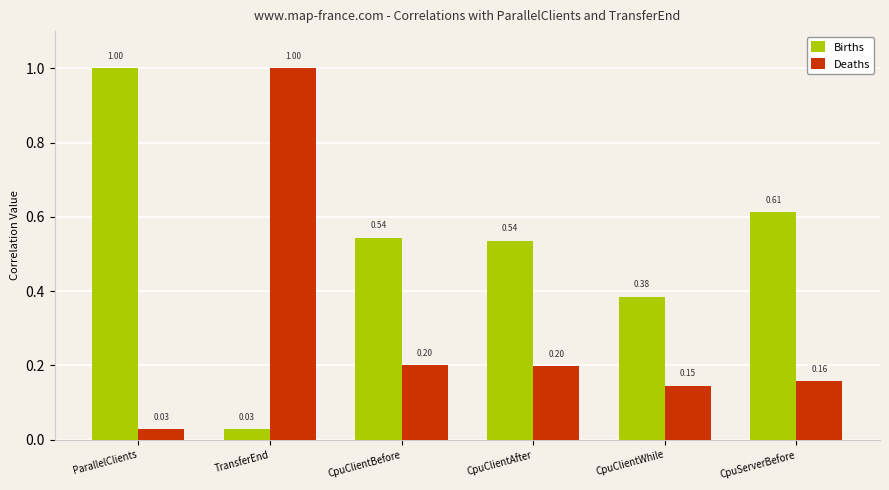

What is the label of the 2nd bar from the left?

TransferEnd